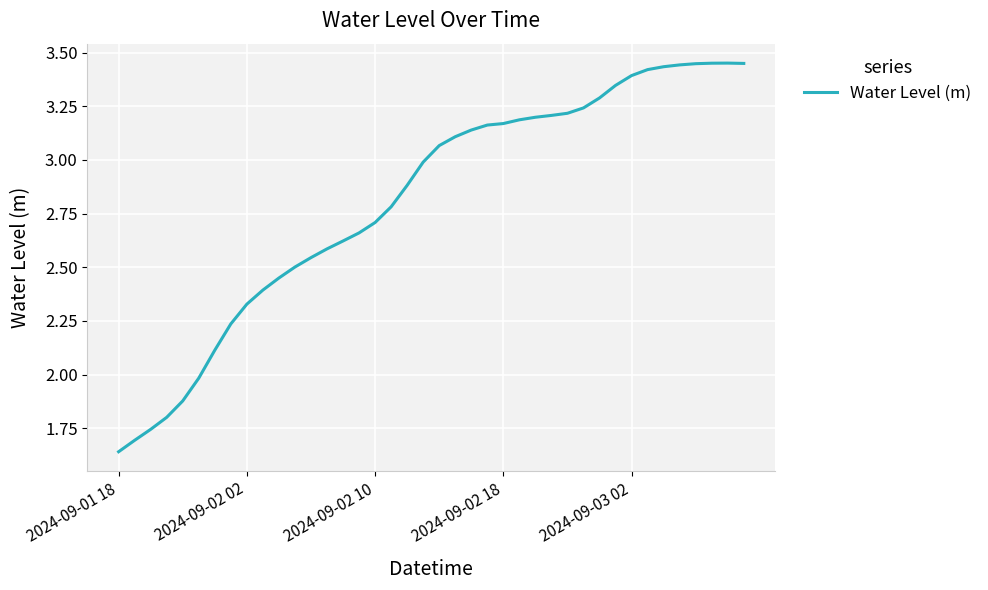

Is this an area chart (filled region under the line)?

No